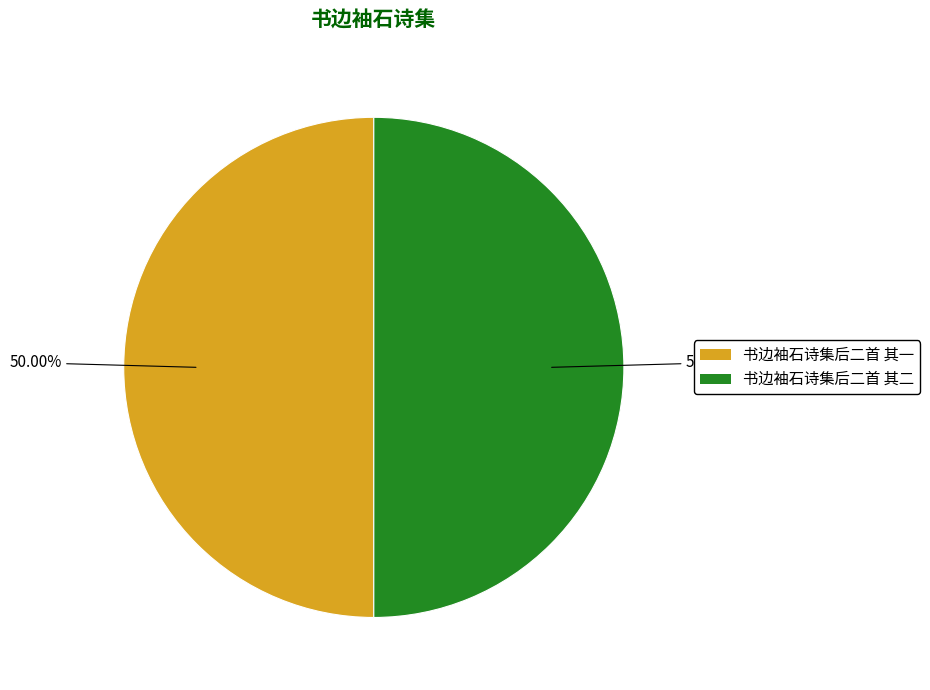

Combined, what portion of the pie is 书边袖石诗集后二首 其一 and 书边袖石诗集后二首 其二?

100.0%